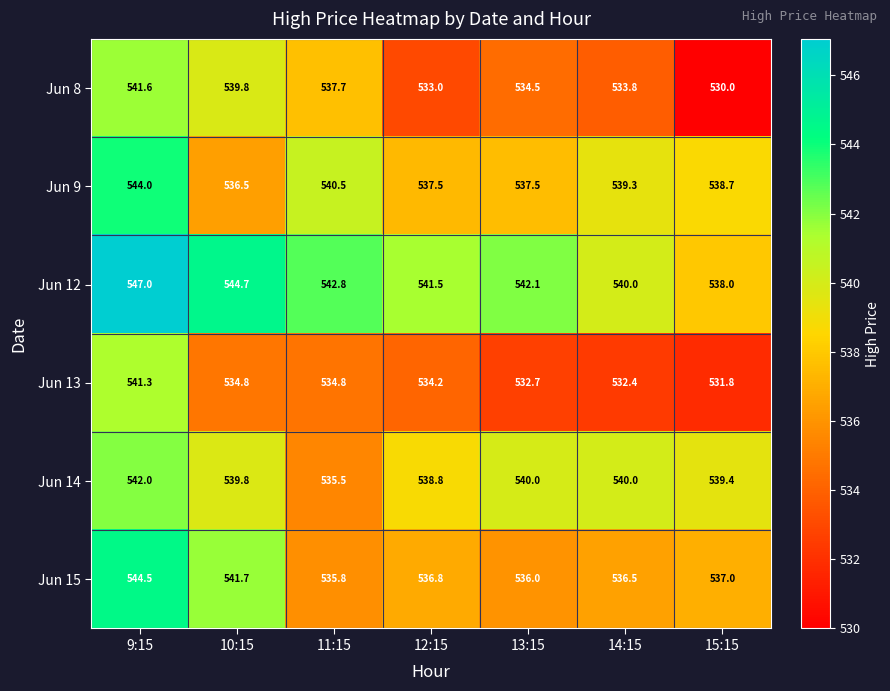

What is the sum of all Jun 12 values?

3796.1